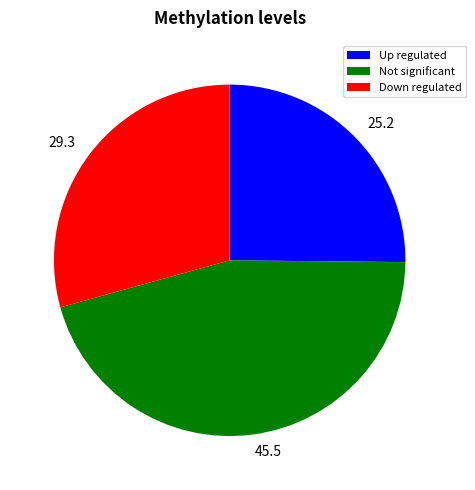

Is the sum of 29.3 and 45.5 greater than half?

Yes